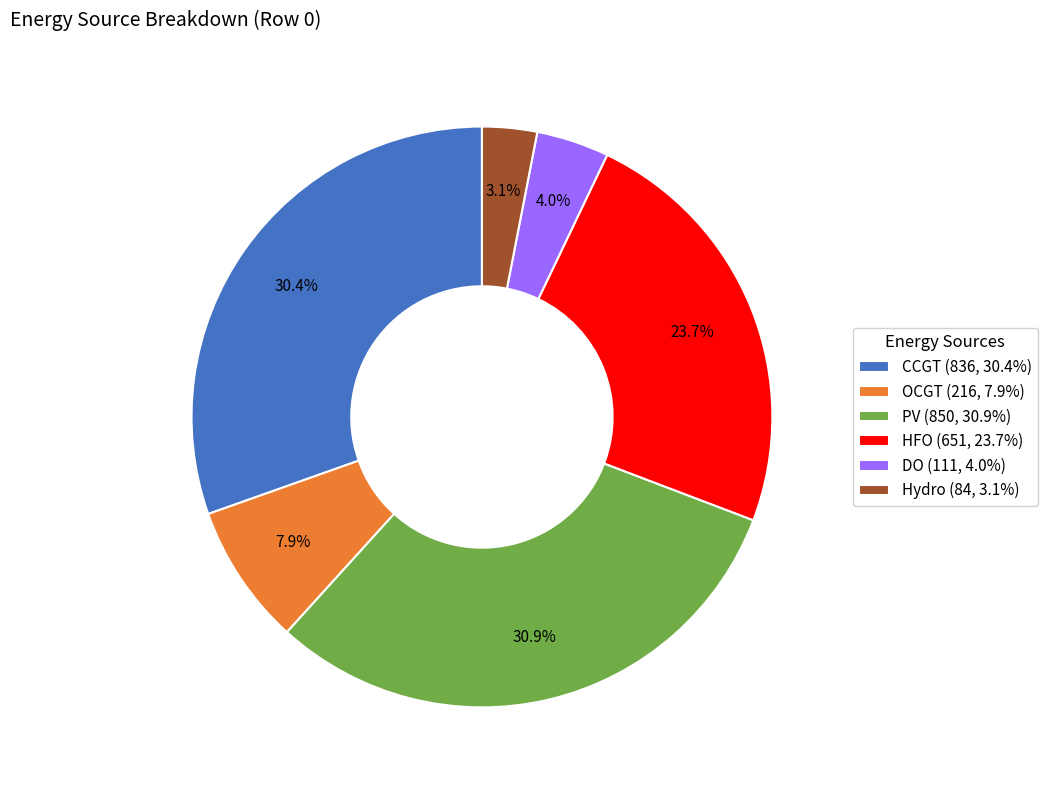

Which category has the biggest portion of the pie?

PV